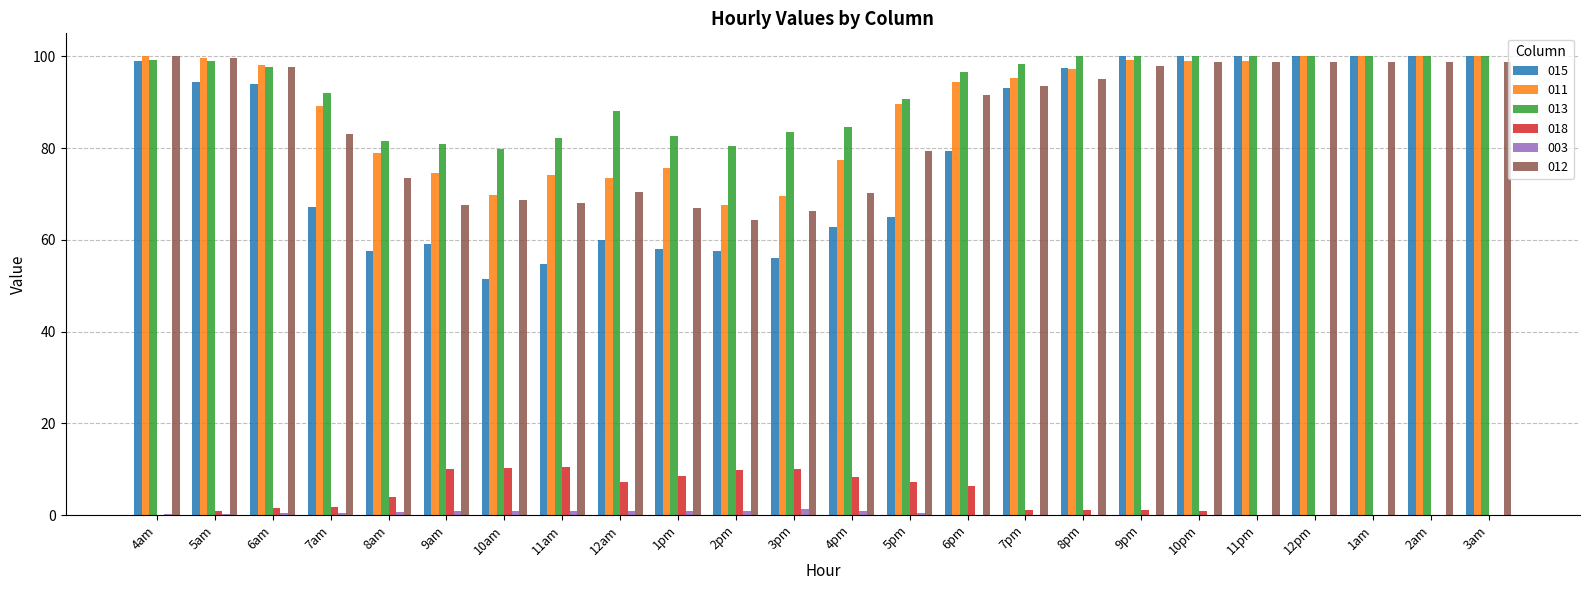

Is it true that 018 equals 15.7 at 9am?

False